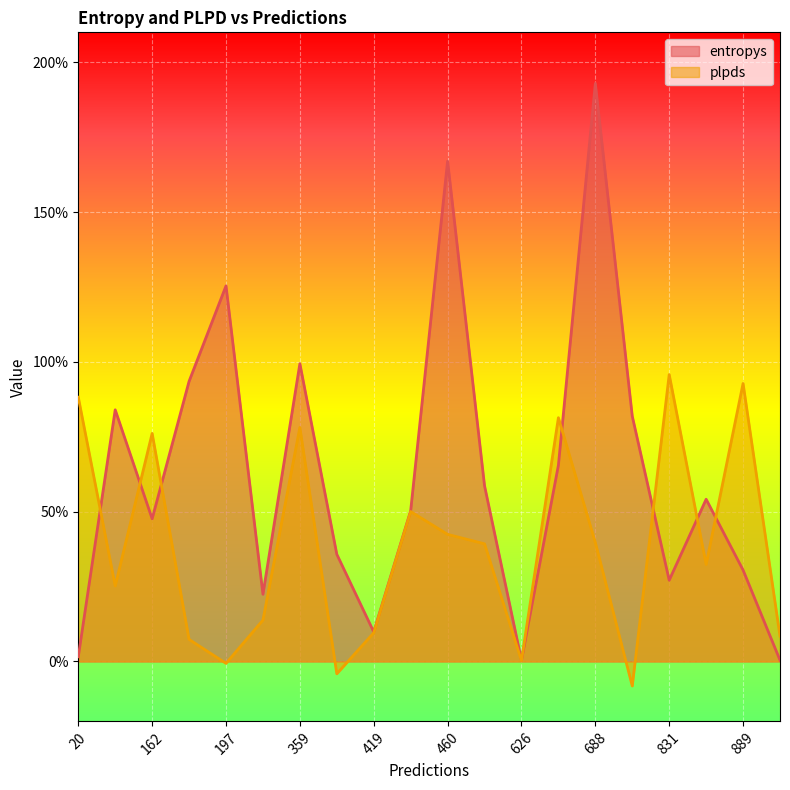

What is the difference between the maximum and minimum values in the plpds series?

1.0